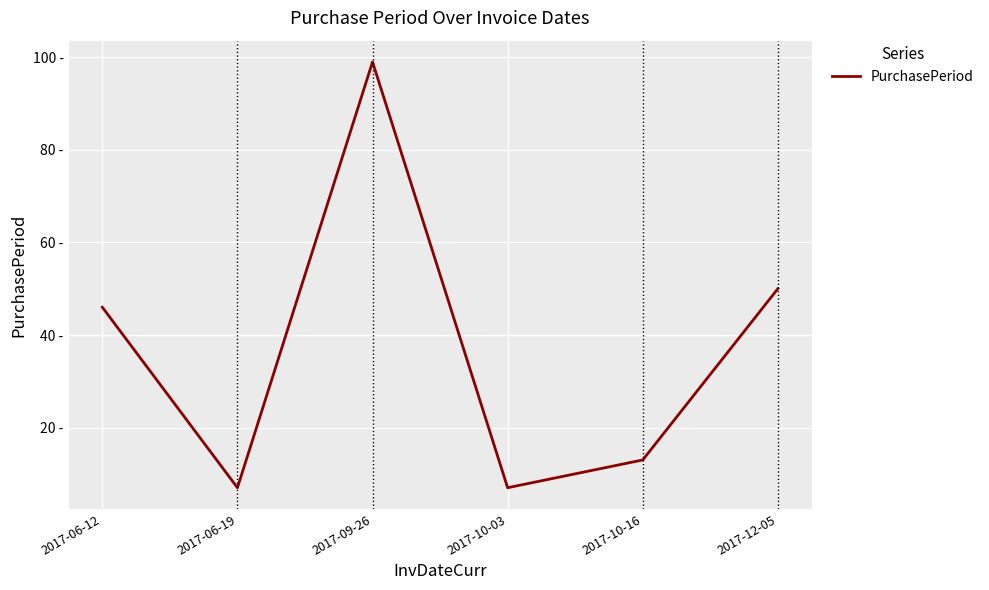

What is the label of the 5th point from the right?

2017-06-19